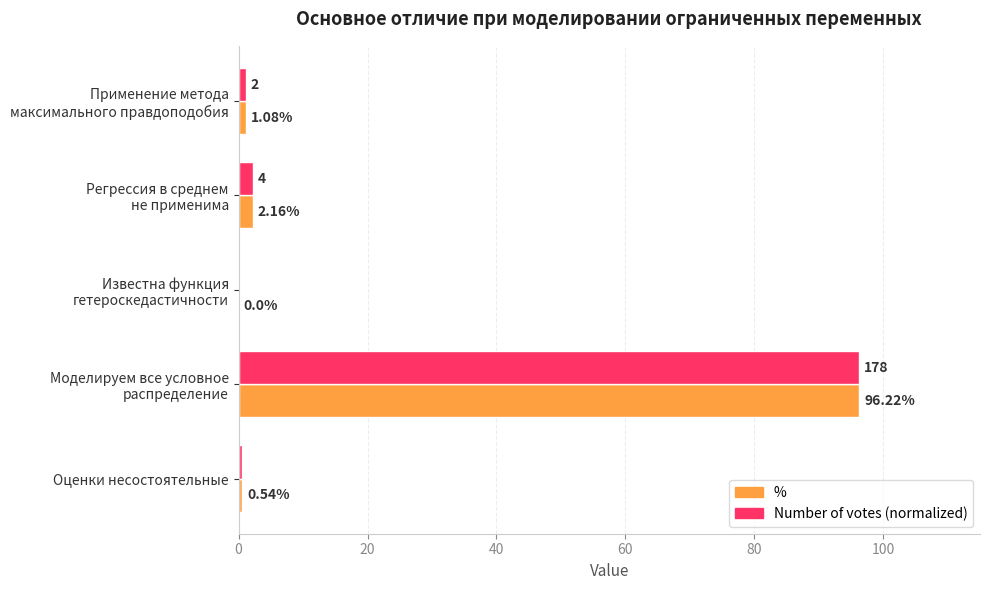

What are all the series names shown in the legend?

%, Number of votes (normalized)